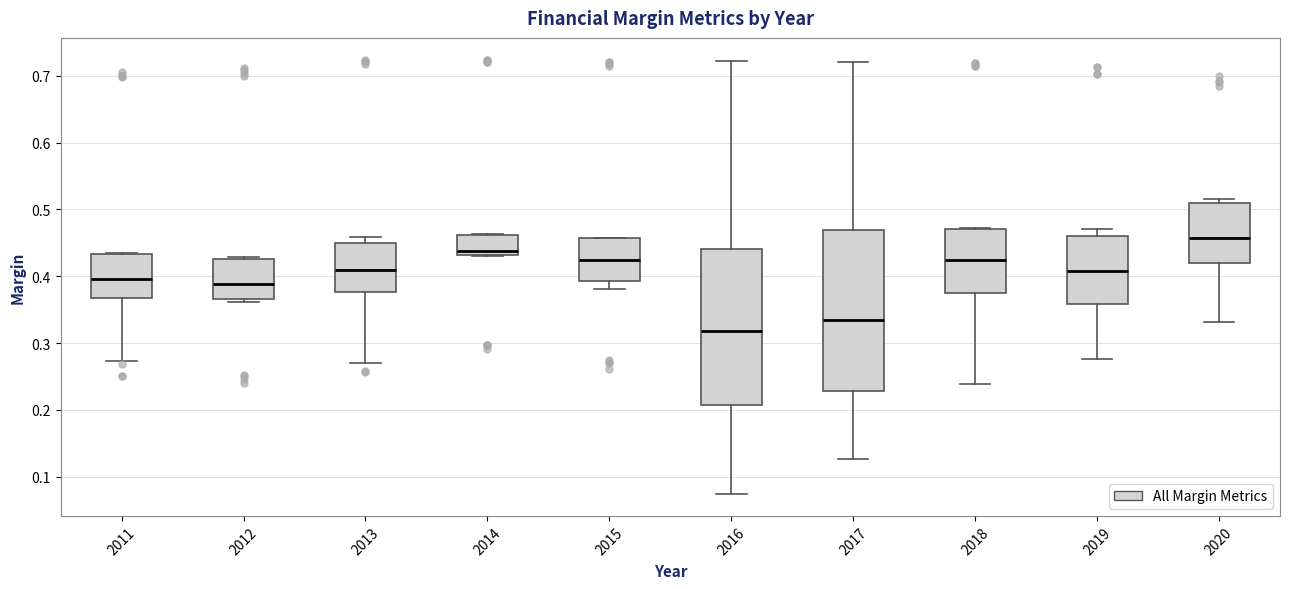

Where is the upper edge of the box at x = 2011 on the y-axis? The values are not printed on the chart, so give them approximately, as read against the axis.

0.43